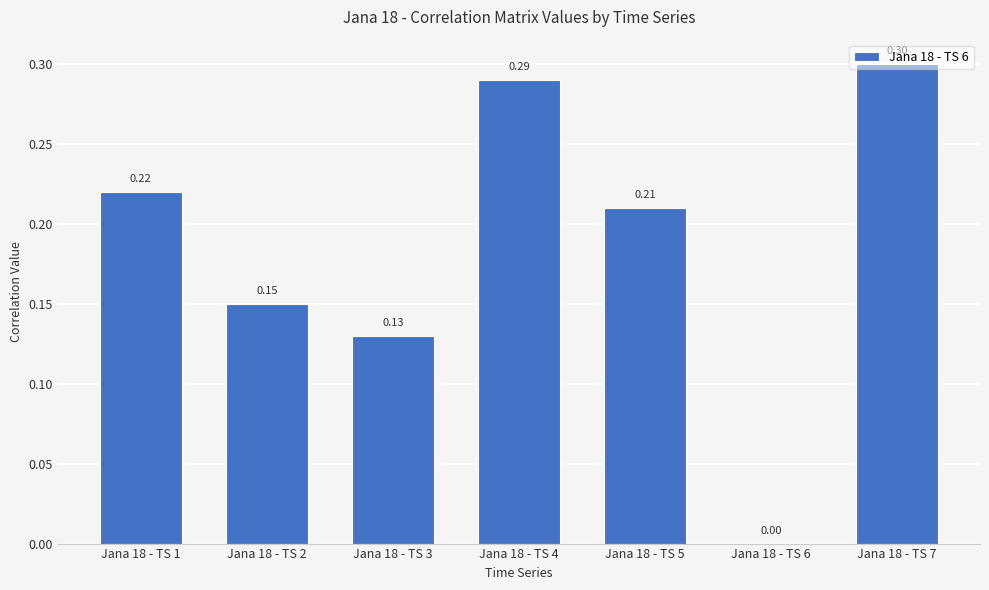

Between Jana 18 - TS 1 and Jana 18 - TS 7, which is larger?

Jana 18 - TS 7